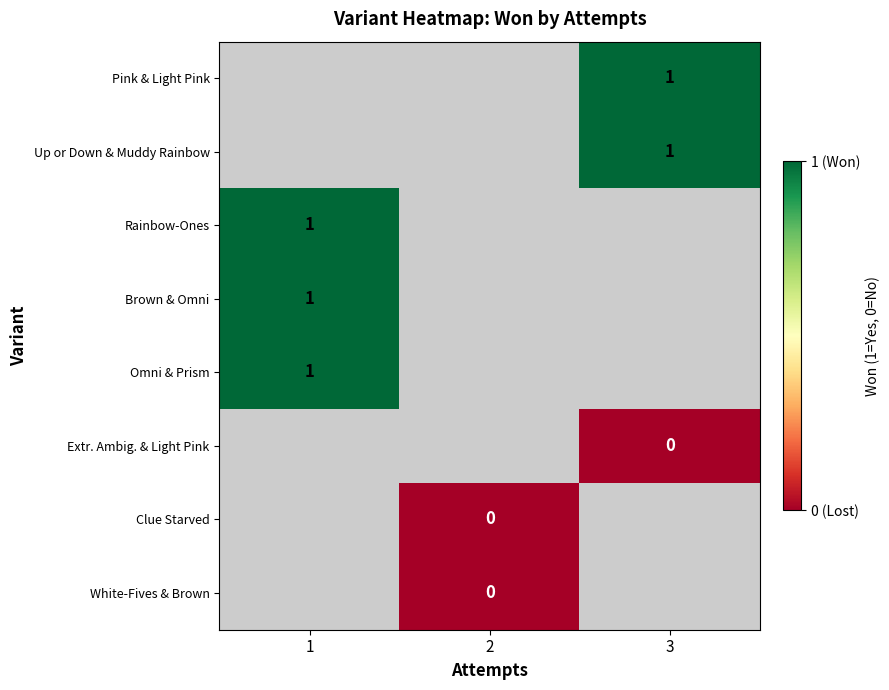

What is the spread (max minus min) of values at 3?

1.0